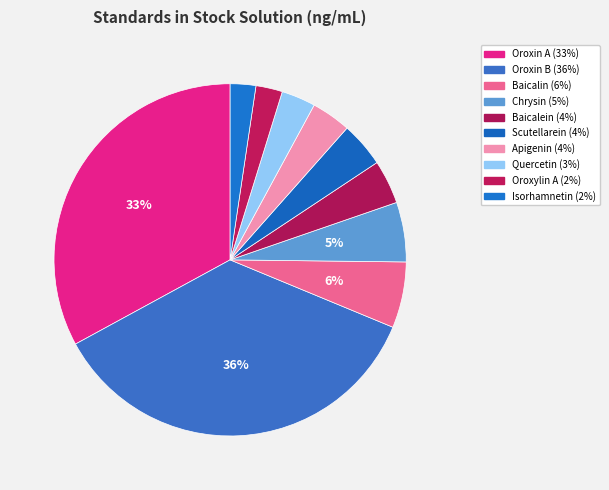

Does any single category account for the majority?

No